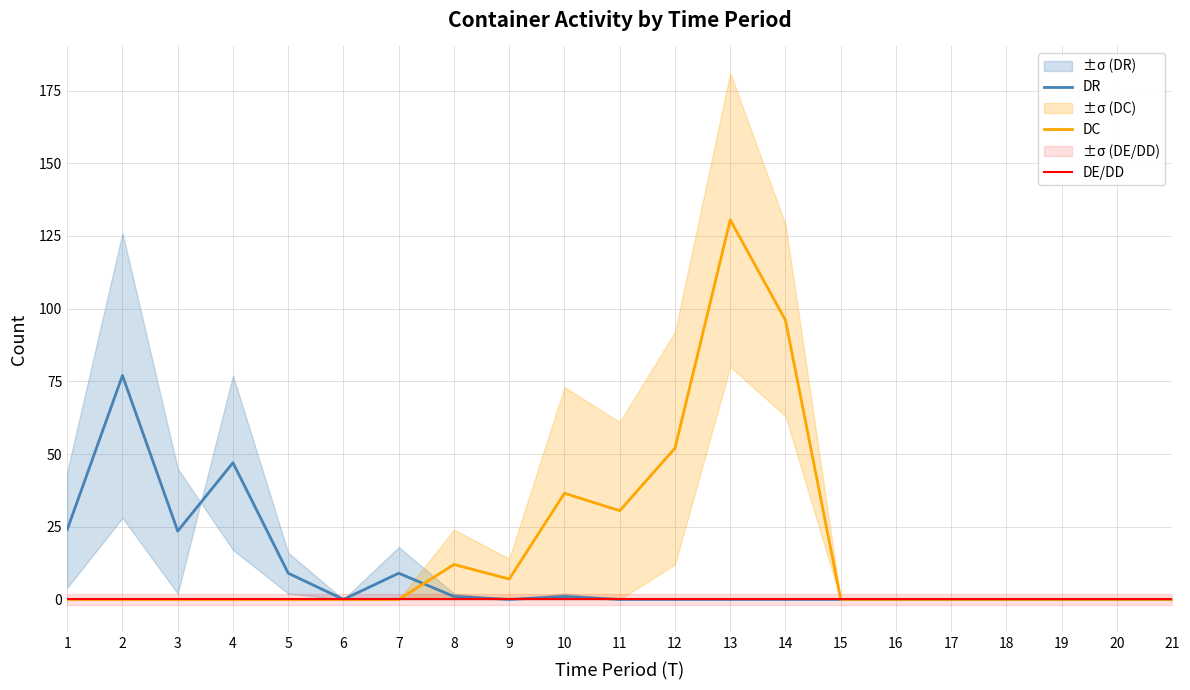

How many distinct data groups are displayed?

3